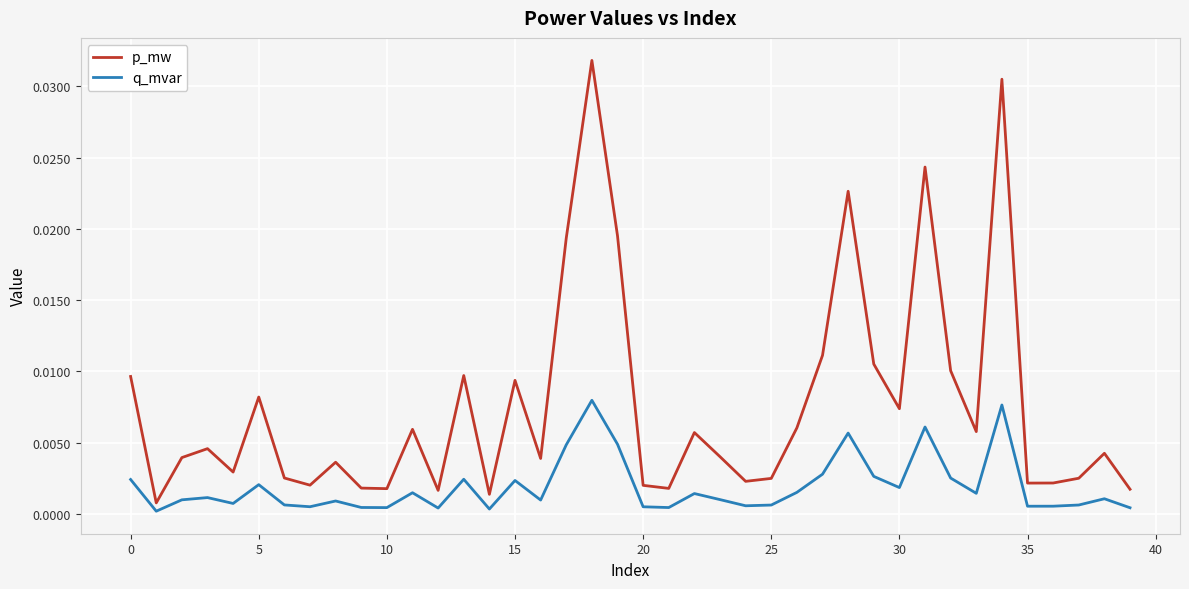

Which series has the largest total across all categories?

p_mw